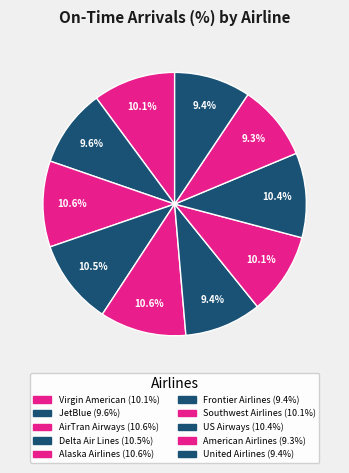

What percentage is the JetBlue slice, to the nearest percent?

10%